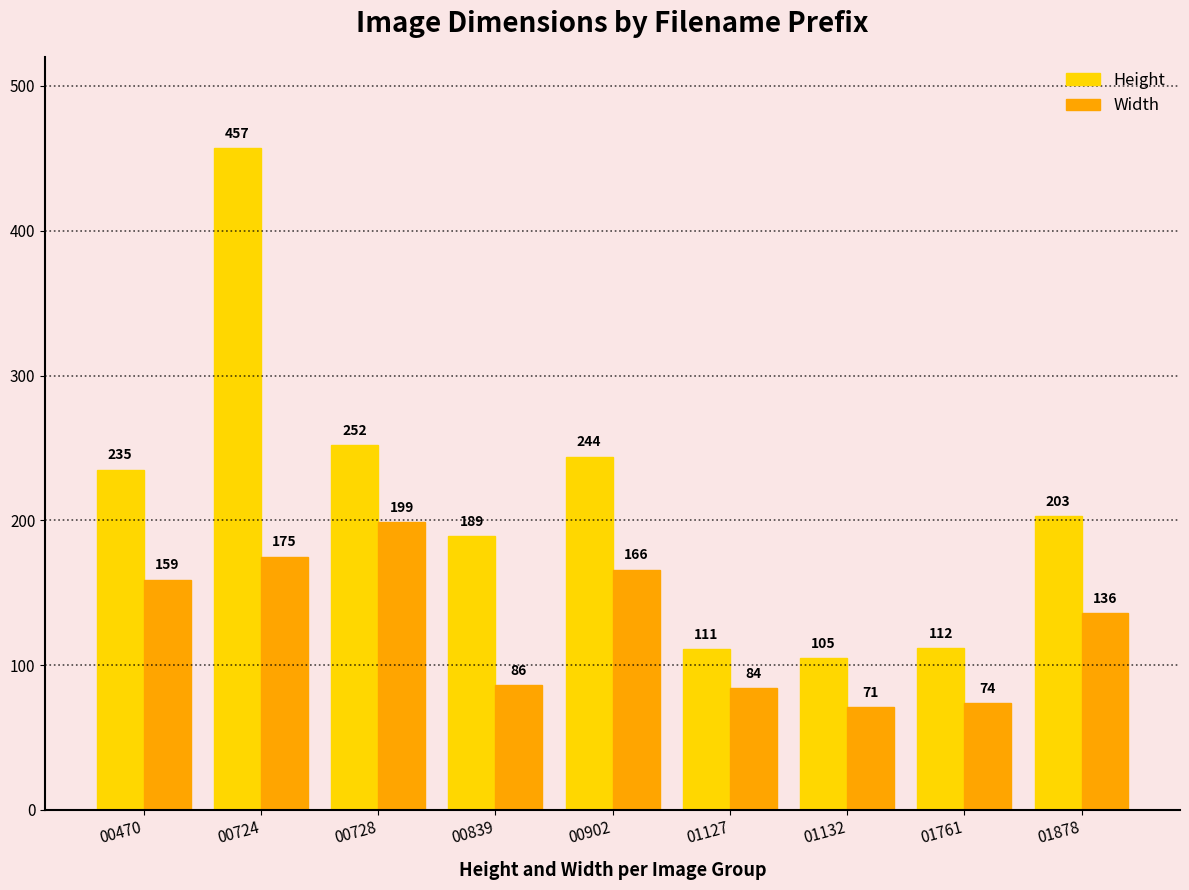

Reading left to right, what are all the values shown in this chart?

Height: 235	457	252	189	244	111	105	112	203
Width: 159	175	199	86	166	84	71	74	136